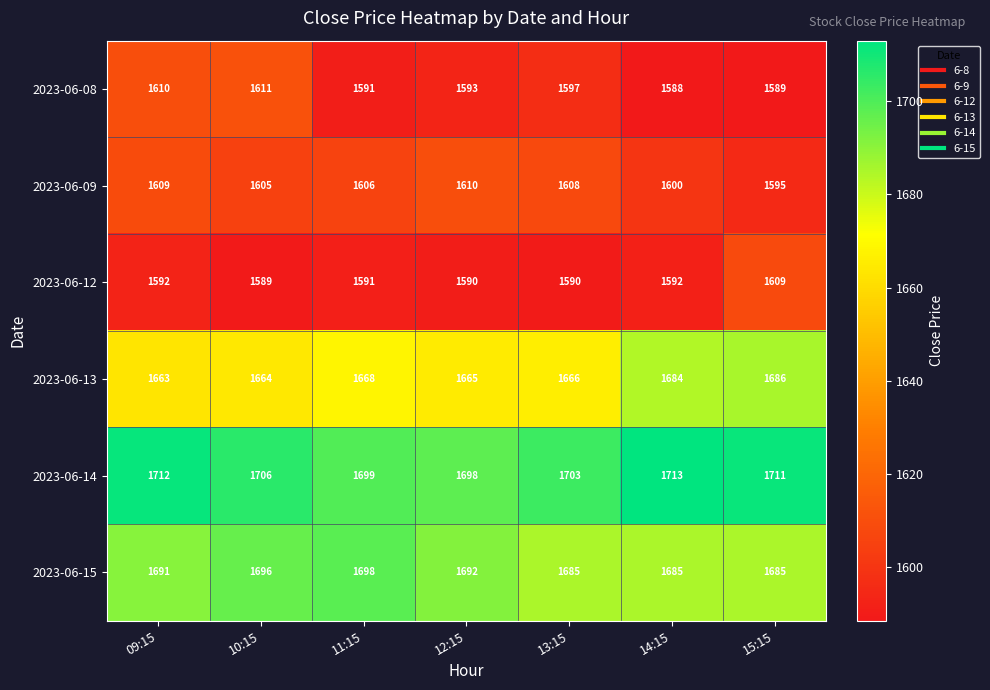

Rank the series by their maximum value, from highest to lowest.

2023-06-14, 2023-06-15, 2023-06-13, 2023-06-08, 2023-06-09, 2023-06-12